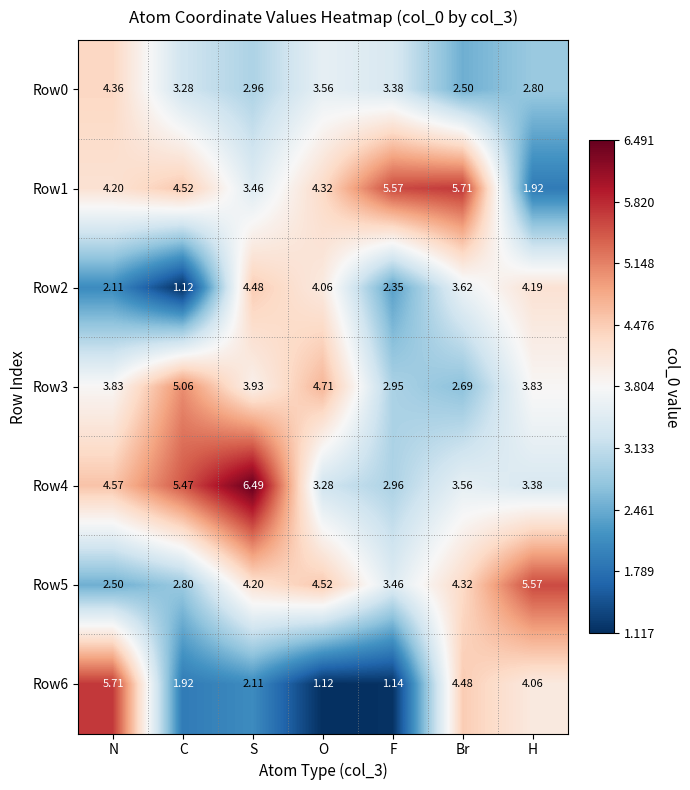

At which category is the sum across all series the highest?

S